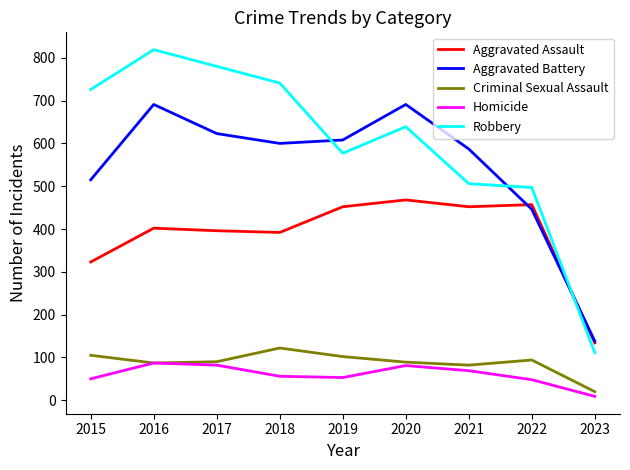

True or false: Criminal Sexual Assault has a value of 90 at 2017.

True